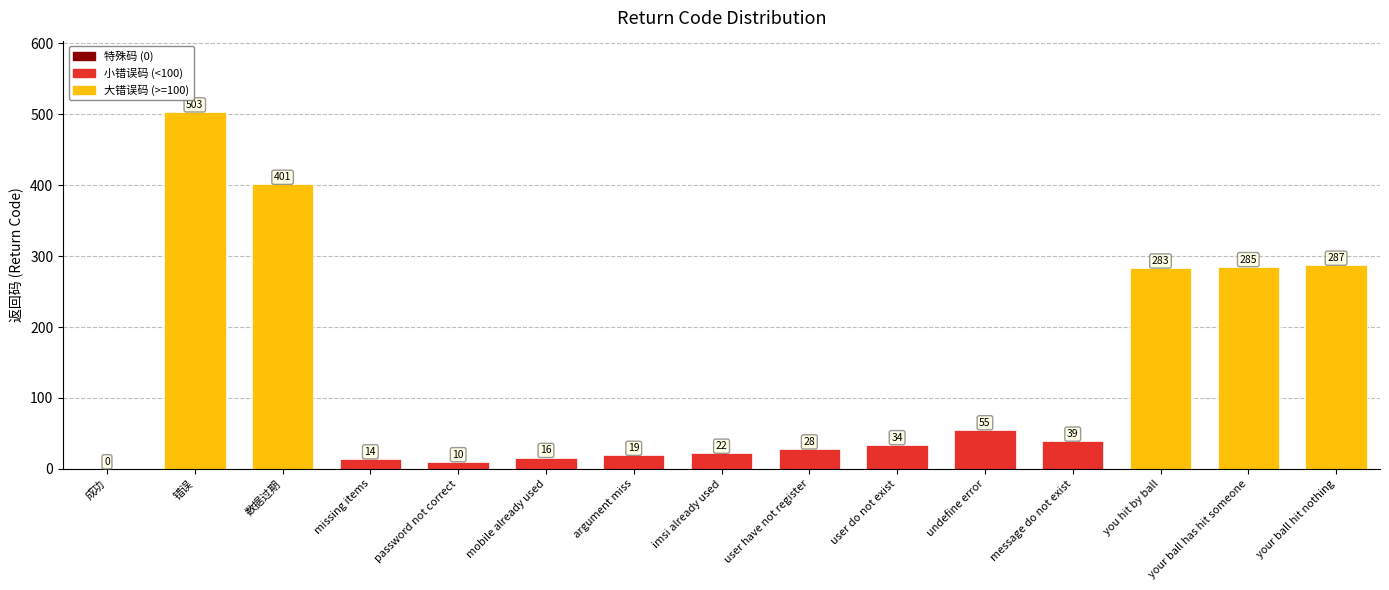

What is the sum of the values at 数据过期 and 错误?

904